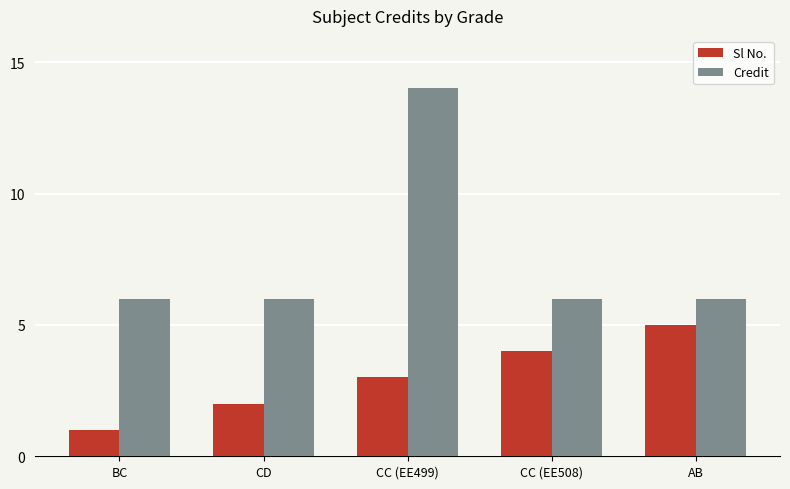

Rank the series by their average value, from highest to lowest.

Credit, Sl No.